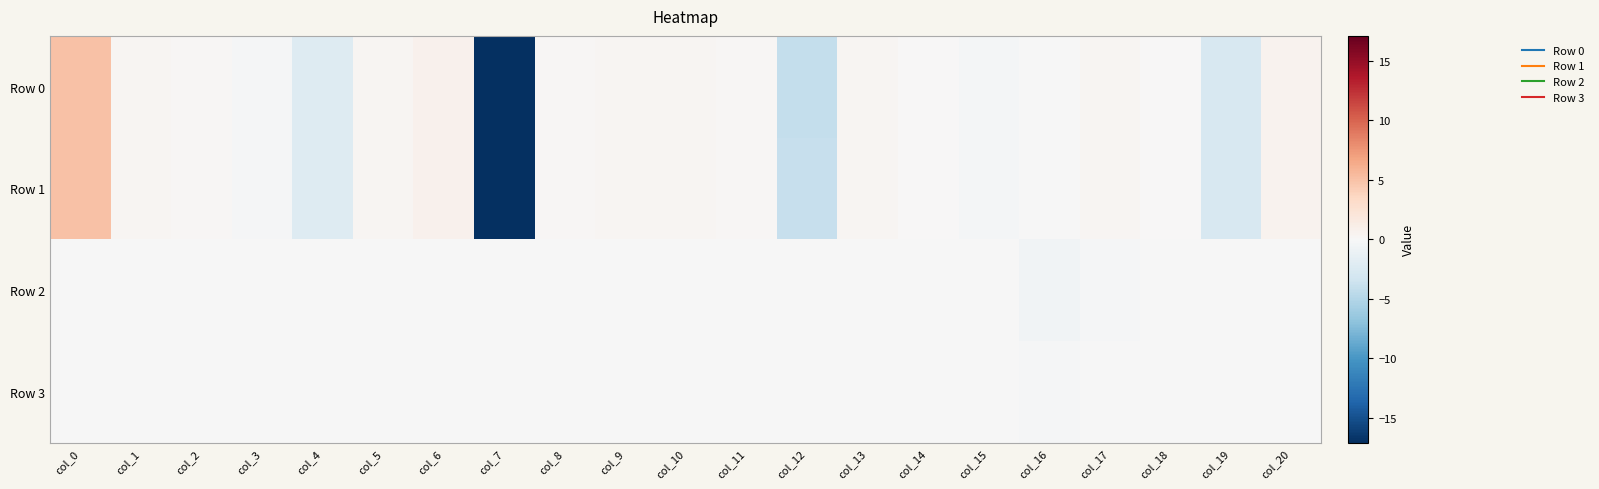

List the series in order of their peak value, lowest first.

Row 2, Row 3, Row 1, Row 0